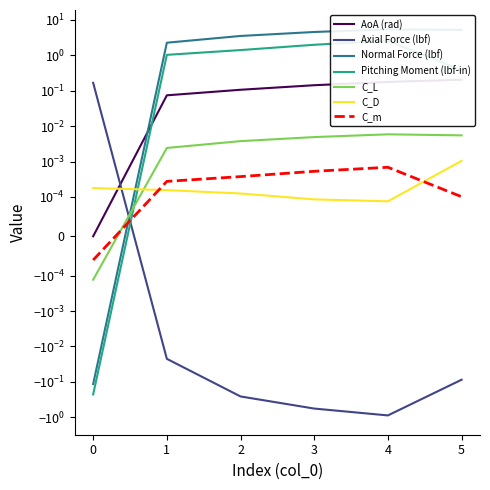

What is the difference between the maximum and second lowest values in the Normal Force (lbf) series?

3.2